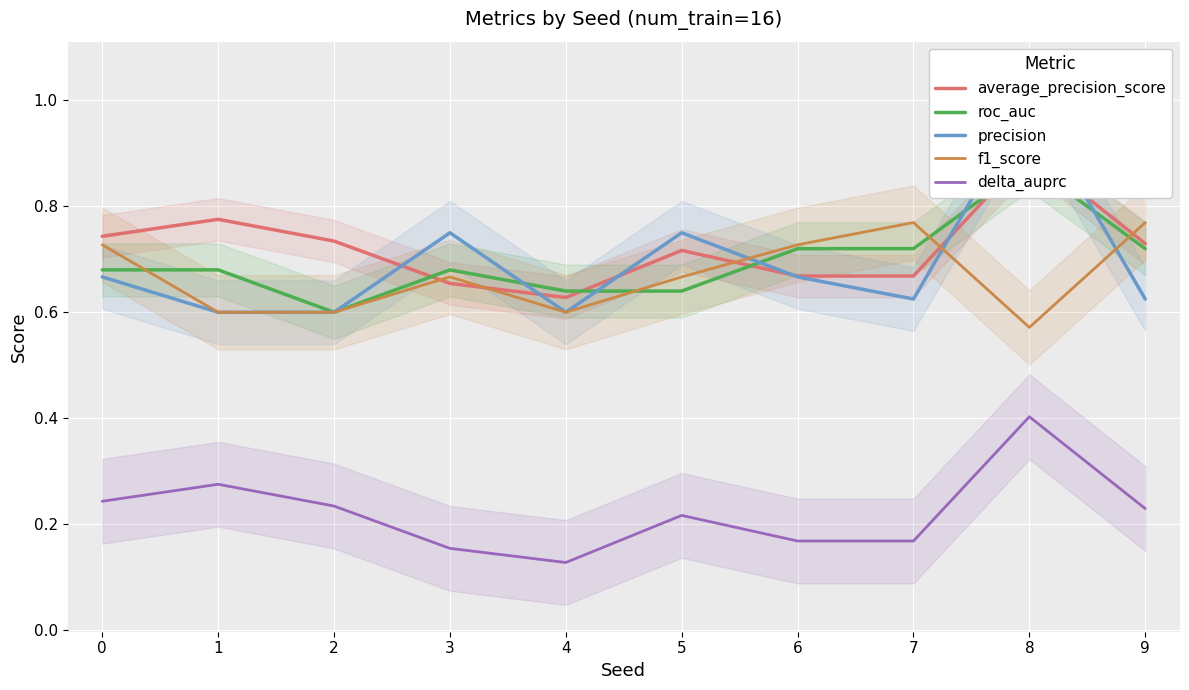

True or false: delta_auprc has a value of 0.4 at 2.

False